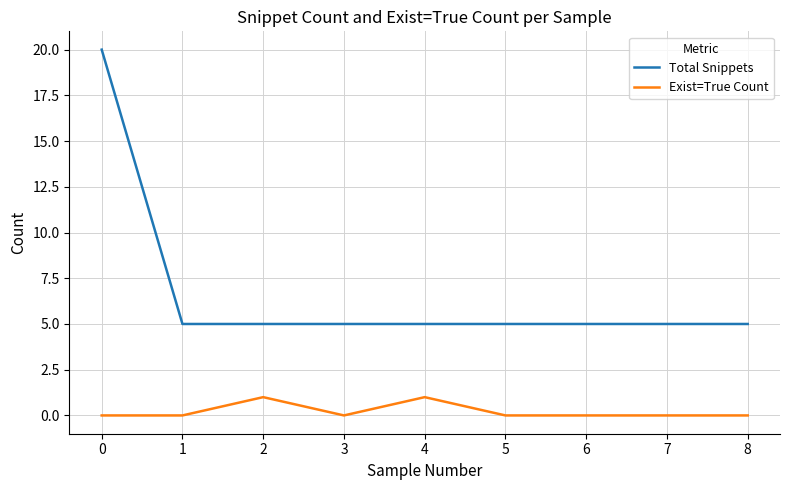

List the series in order of their overall mean, lowest first.

Exist=True Count, Total Snippets